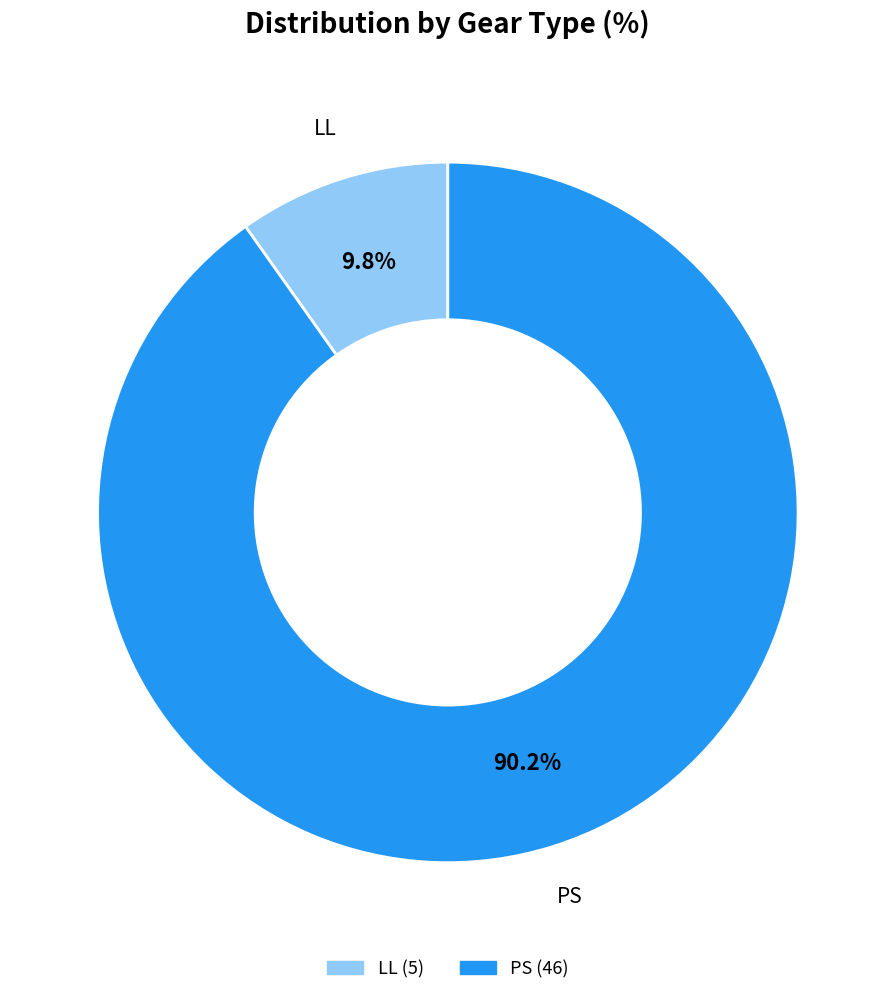

Is LL the majority of the pie?

No